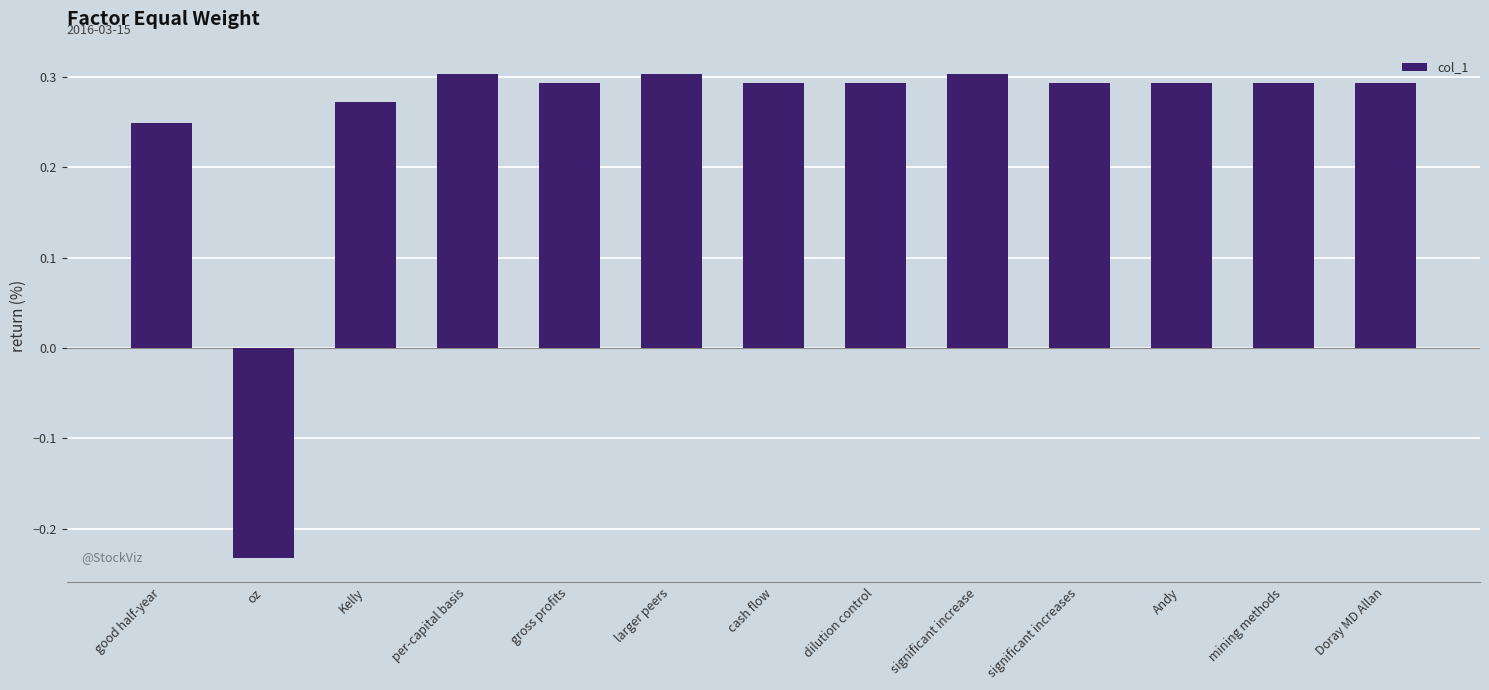

Are the bars grouped side by side (vs. stacked)?

No